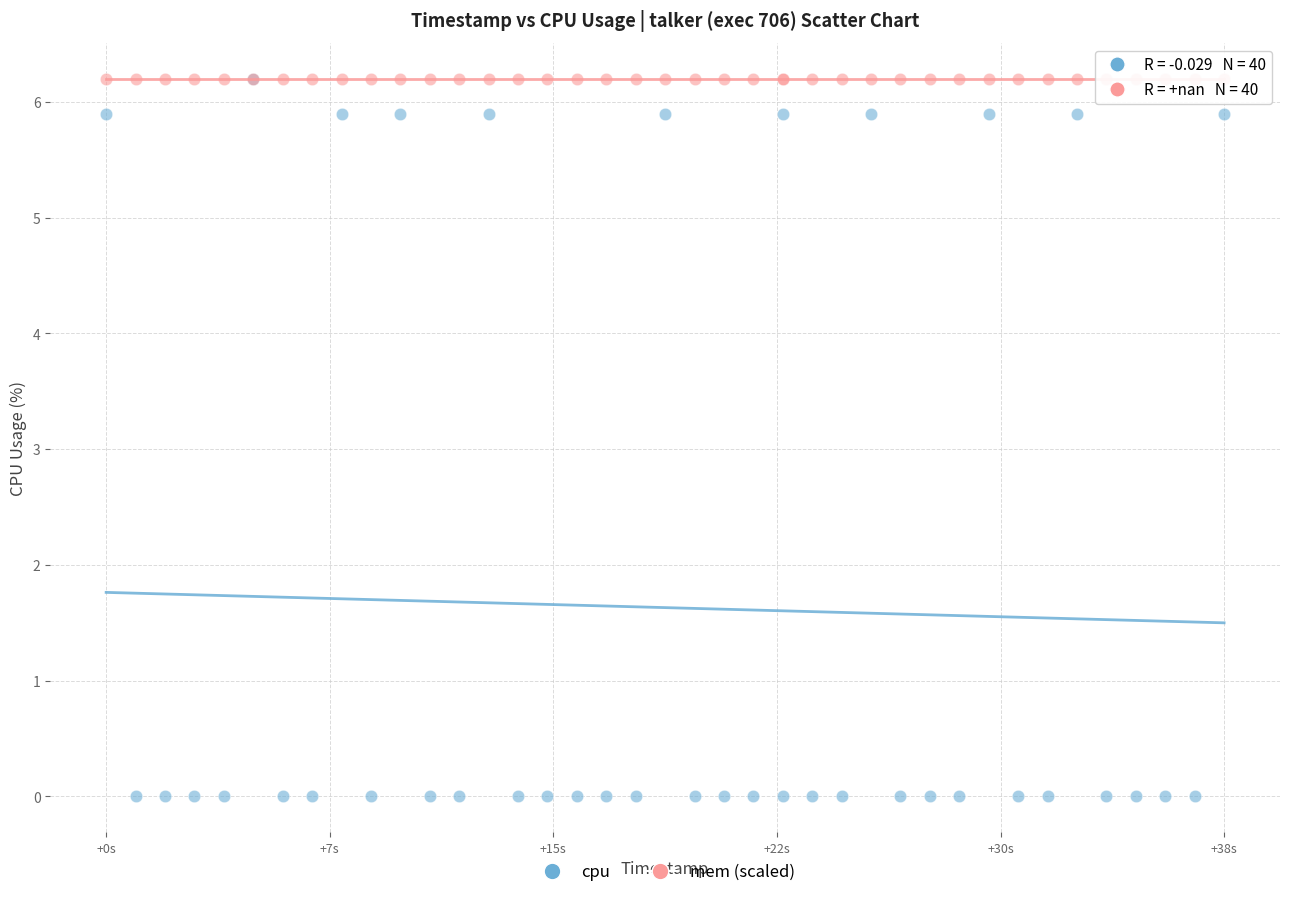

Which series reaches the minimum Y coordinate?

cpu